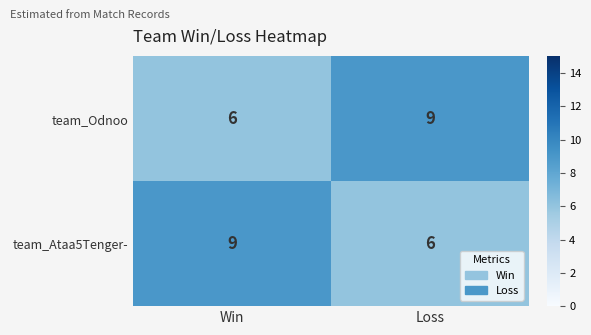

The team_Ataa5Tenger- series shows 9 at Win. True or false?

True